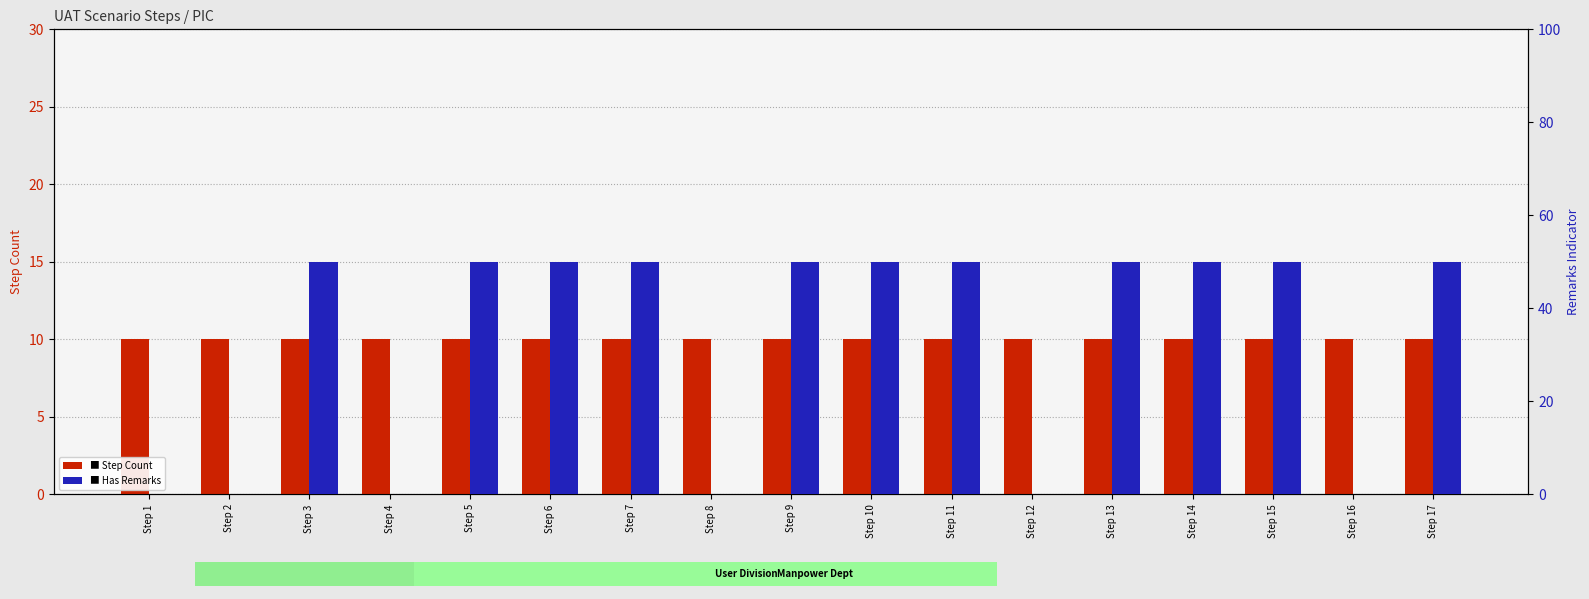

What is the value of the Step Count bar at the 3rd from the left?

10